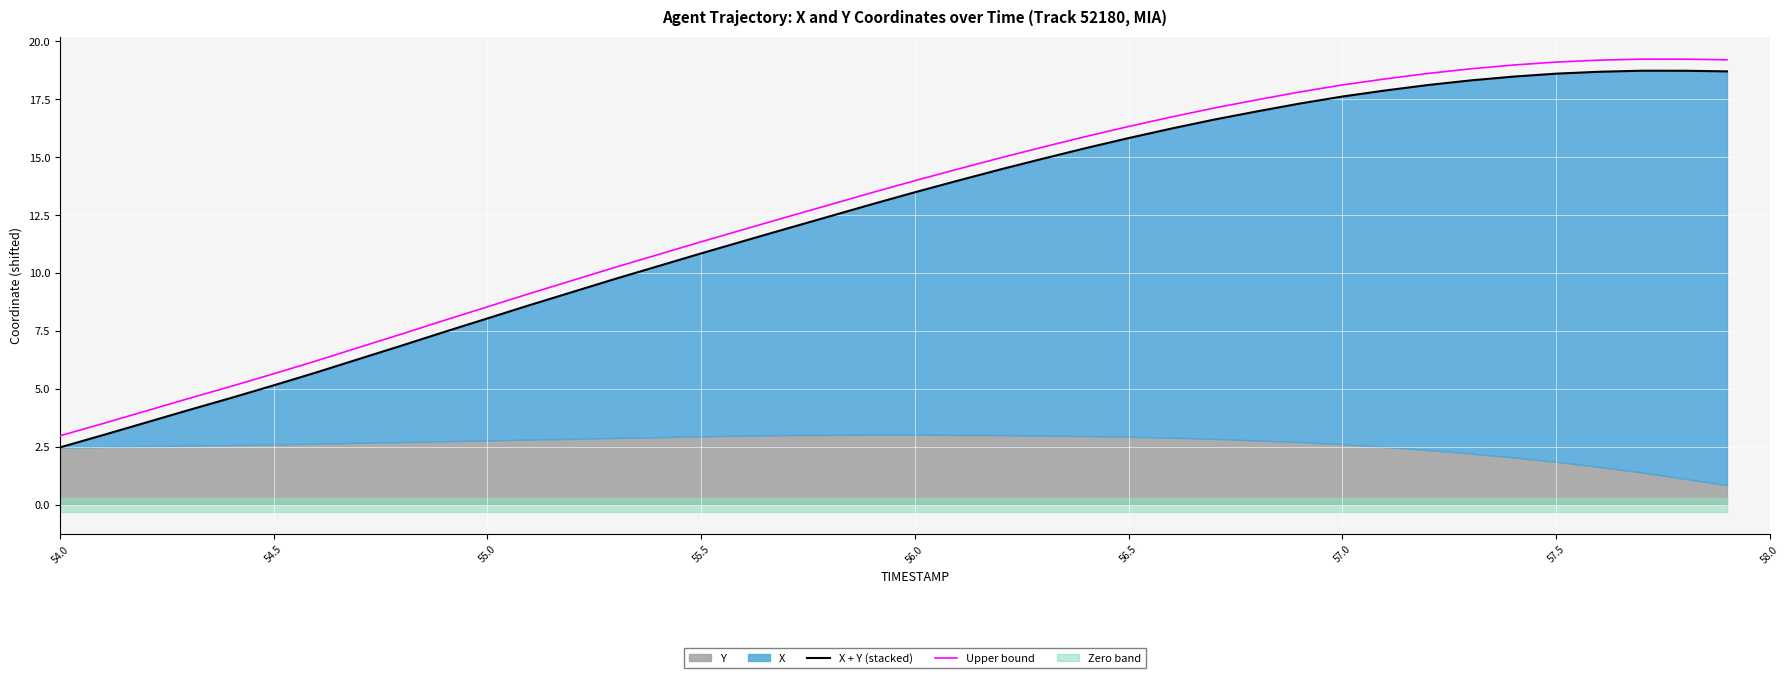

In Upper bound, how many points are higher than both neighbors (excluding endpoints)?

1